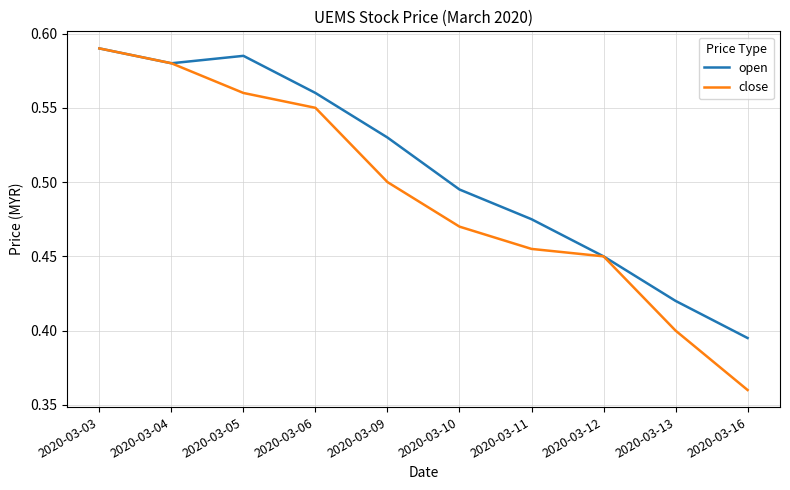

Which series changed the most between 2020-03-05 and 2020-03-13?

open